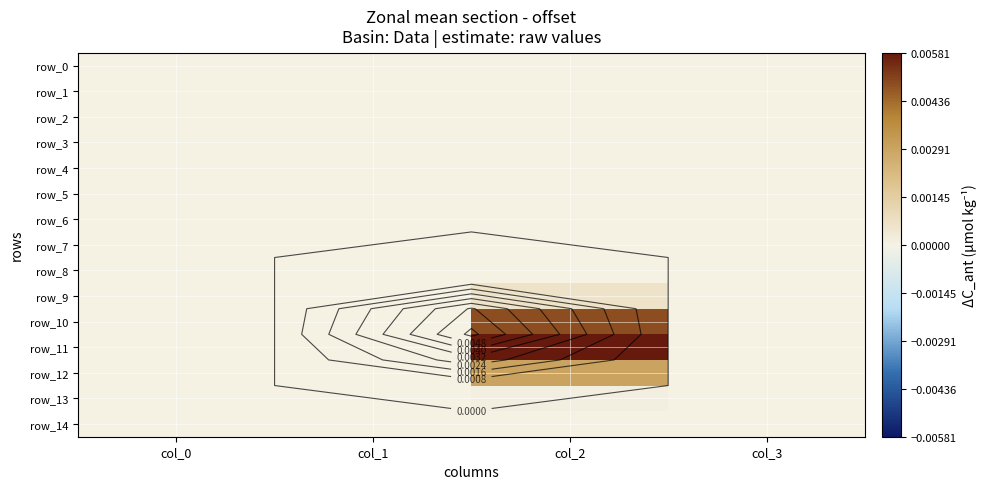

How many values in the row_10 series exceed 0?

1